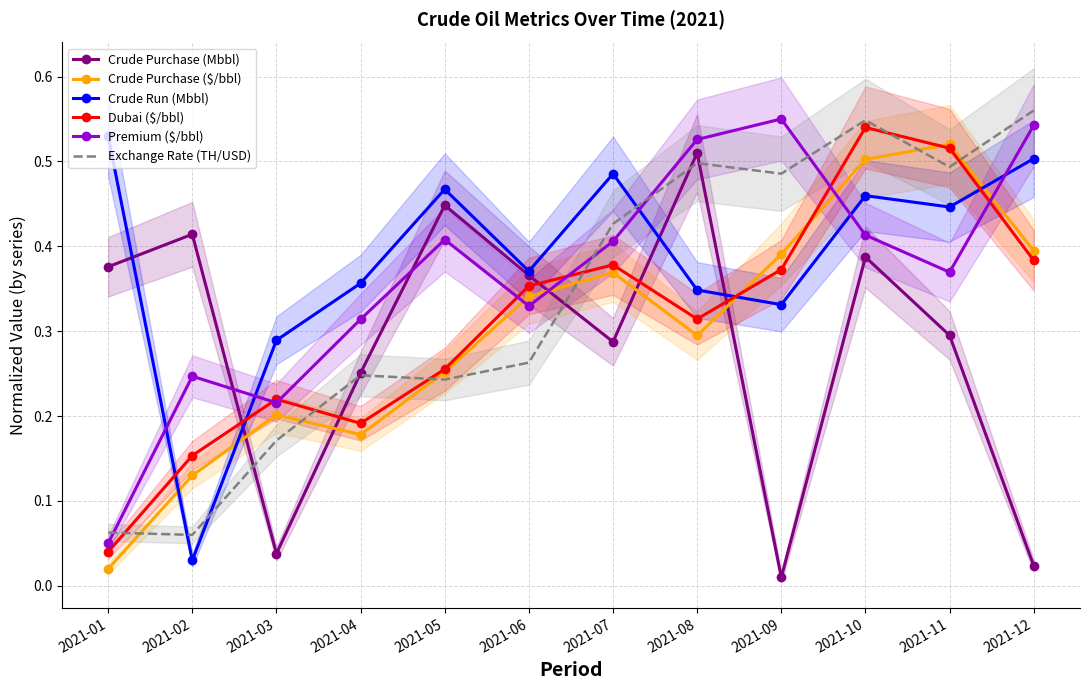

Is the value of Exchange Rate (TH/USD) at 2021-01 greater than the value of Crude Purchase ($/bbl) at 2021-05?

No